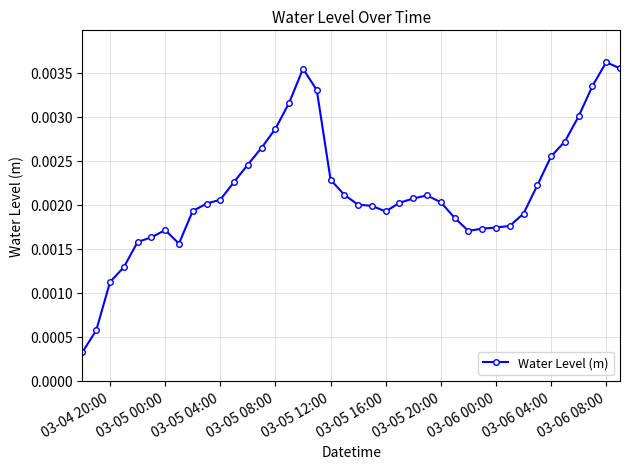

Between 03-06 04:00 and 03-04 20:00, which is larger?

03-06 04:00